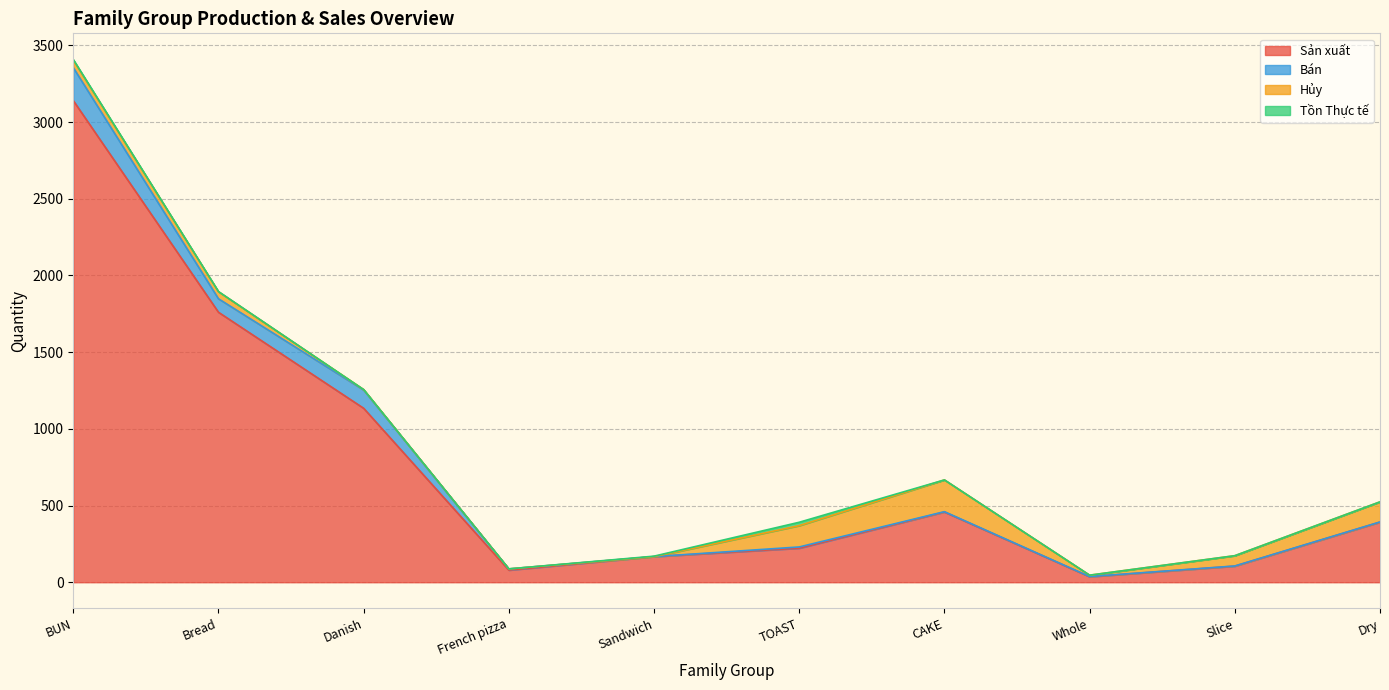

At which category does Sản xuất reach its first local valley?

French pizza